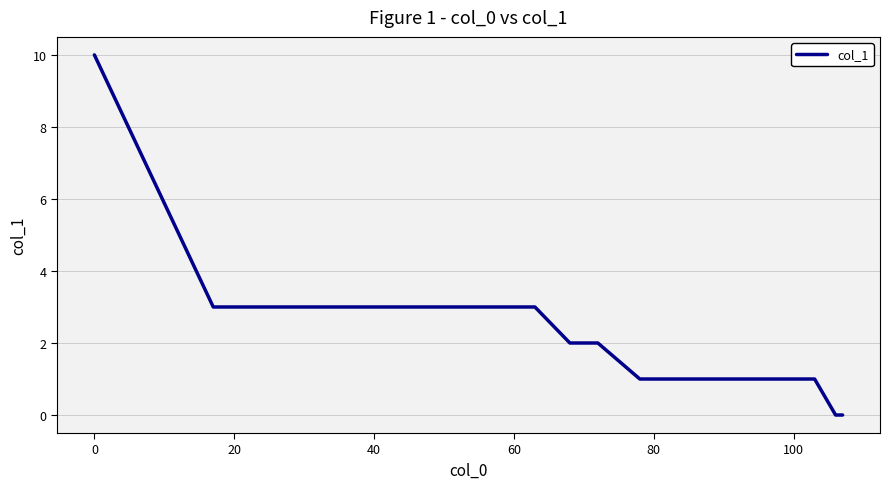

What is the greatest value displayed?

10